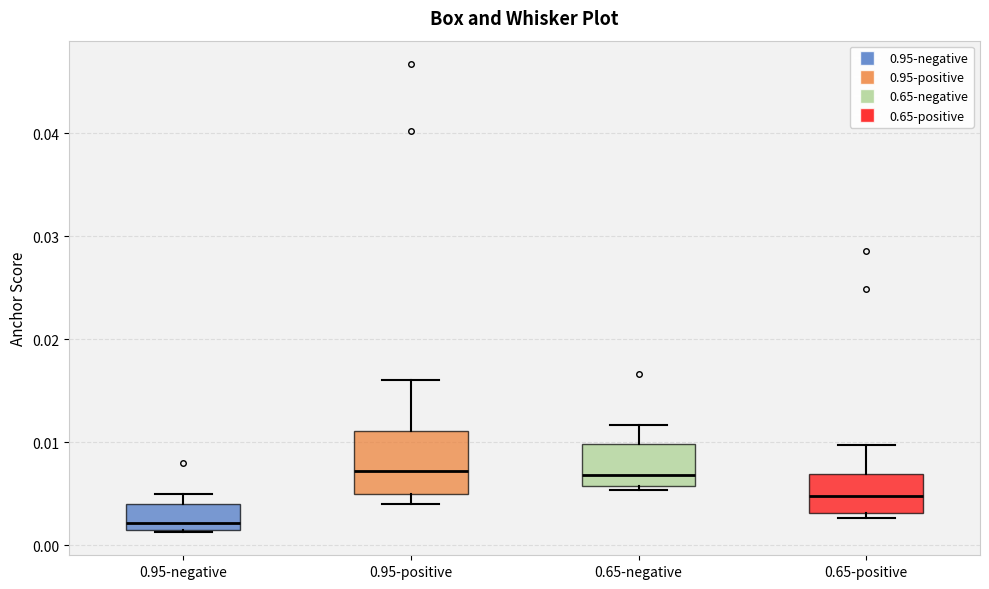

Where does the upper whisker of the box for 0.65-negative end on the y-axis? The values are not printed on the chart, so give them approximately, as read against the axis.

0.012